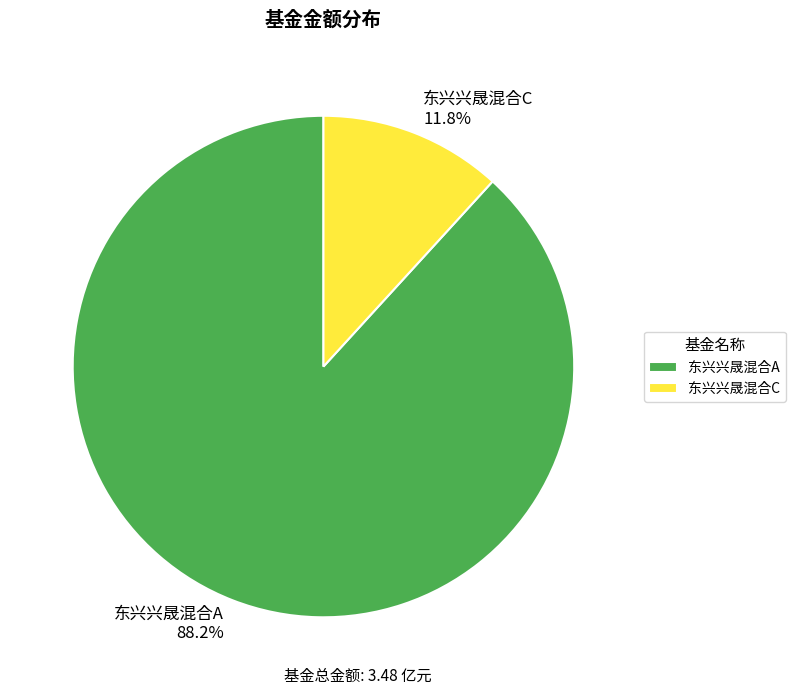

Between 东兴兴晟混合A 88.2% and 东兴兴晟混合C 11.8%, which is larger?

东兴兴晟混合A 88.2%